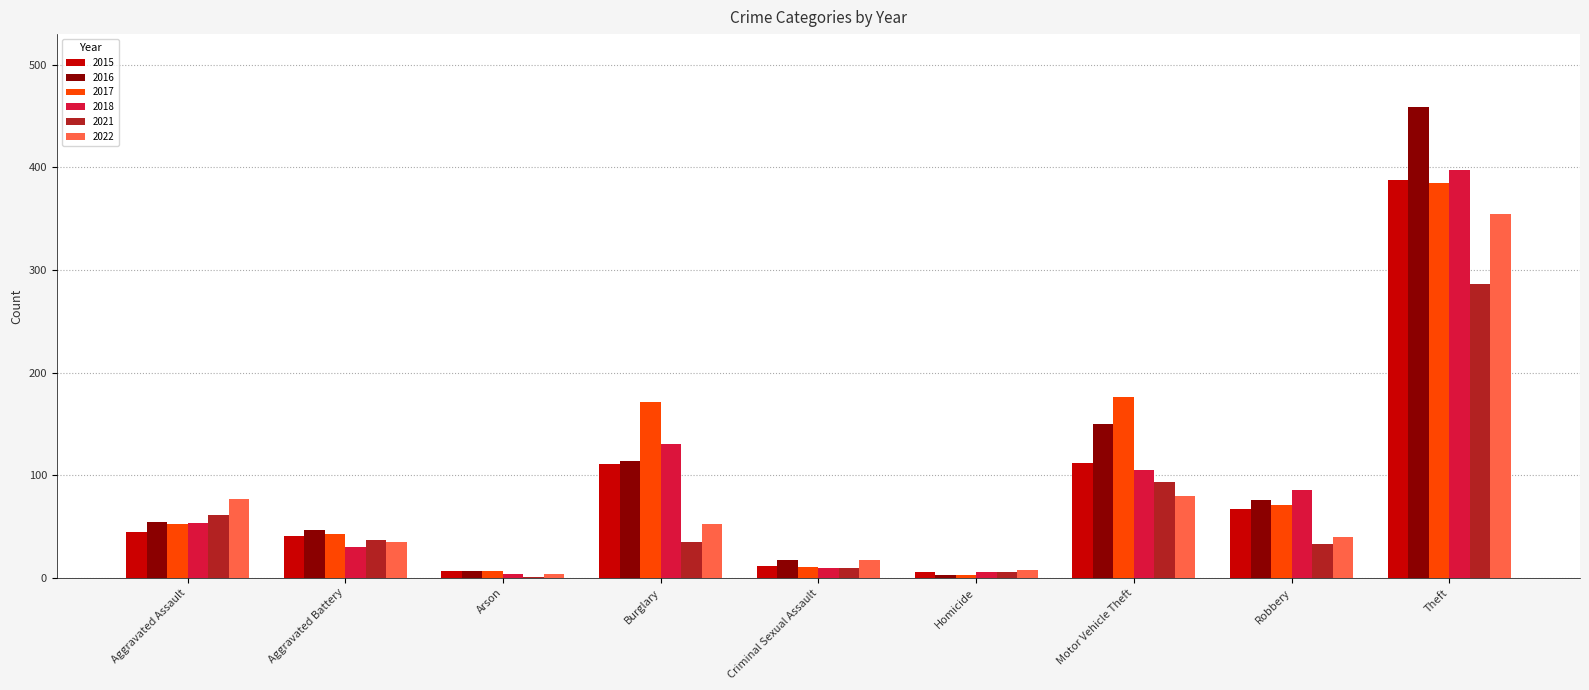

Is it true that 2015 equals 111 at Burglary?

True